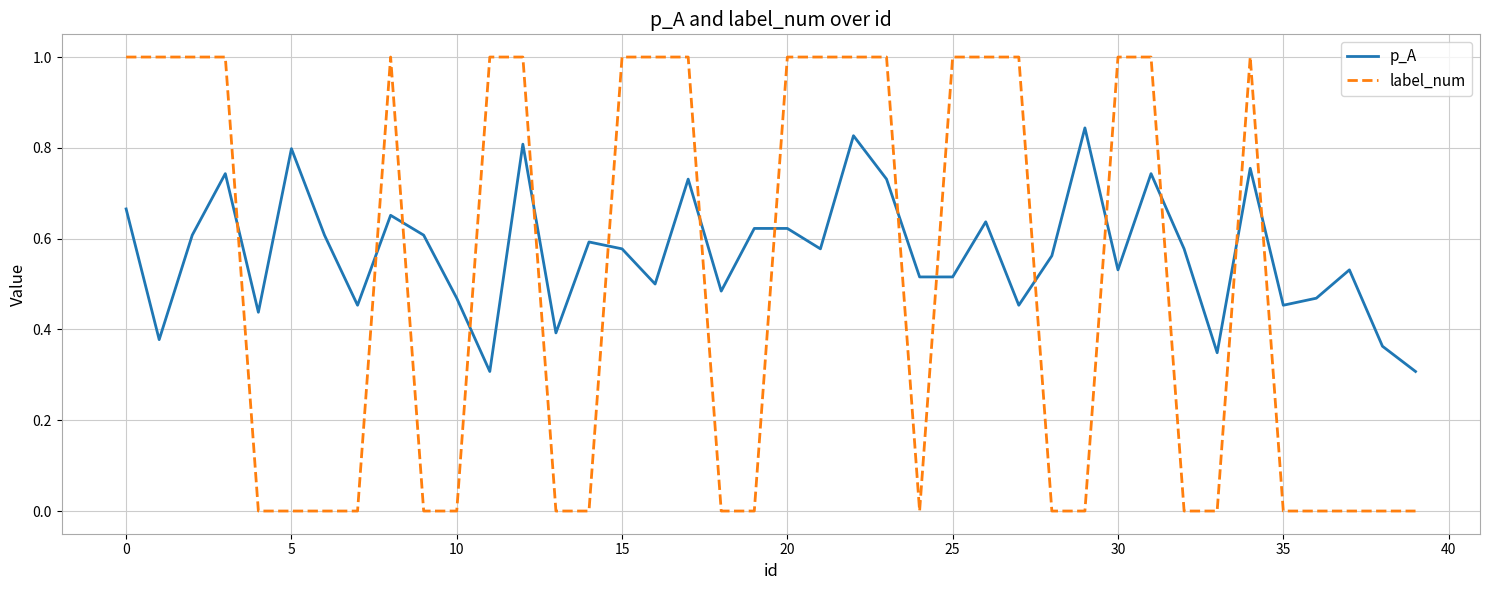

List the series in order of their overall mean, highest first.

p_A, label_num